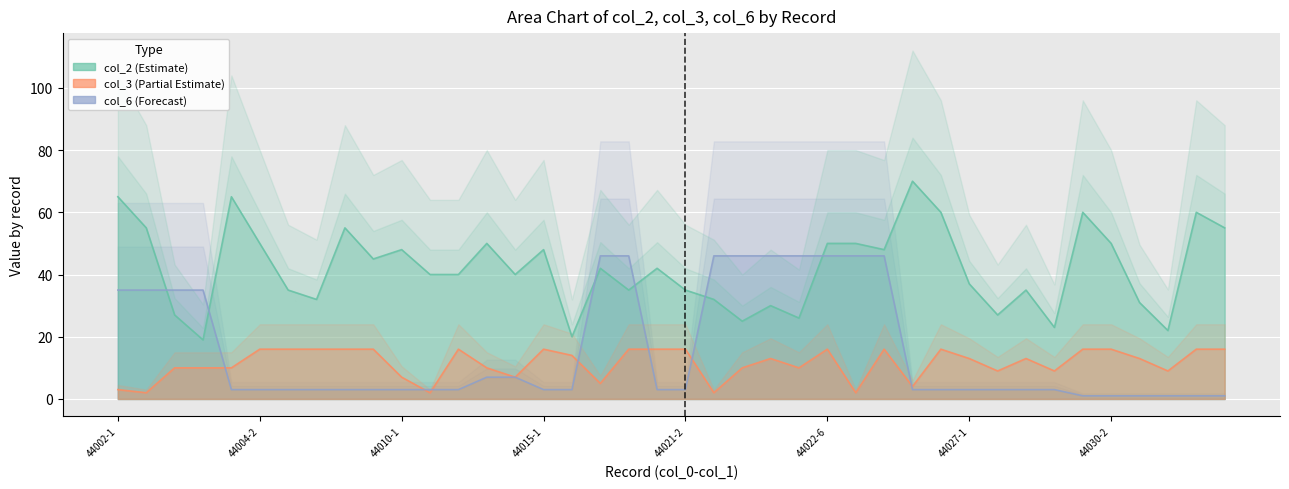

At how many categories does at least one series exceed 60?

3